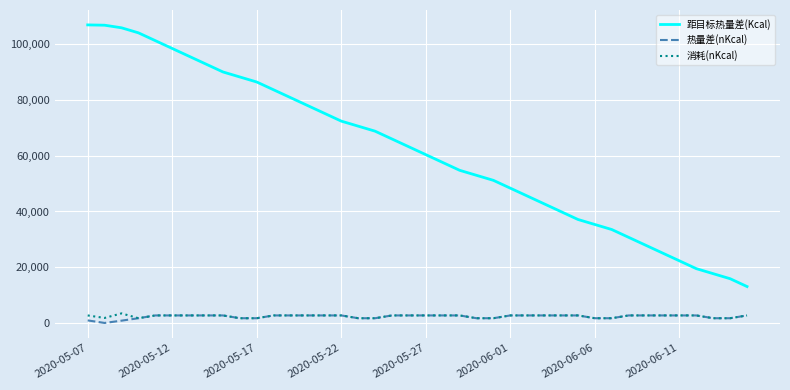

True or false: 距目标热量差(Kcal) and 消耗(nKcal) cross at least once.

False